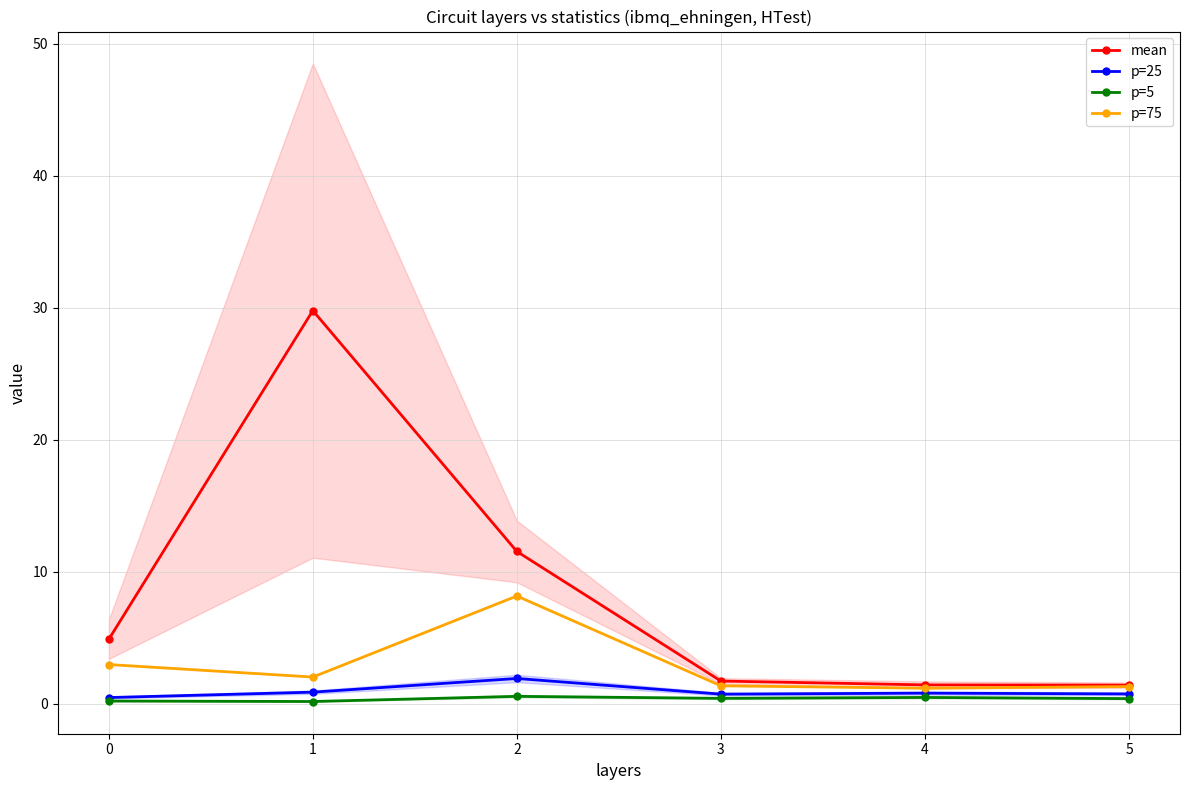

What is the sum of all p=75 values?

16.9